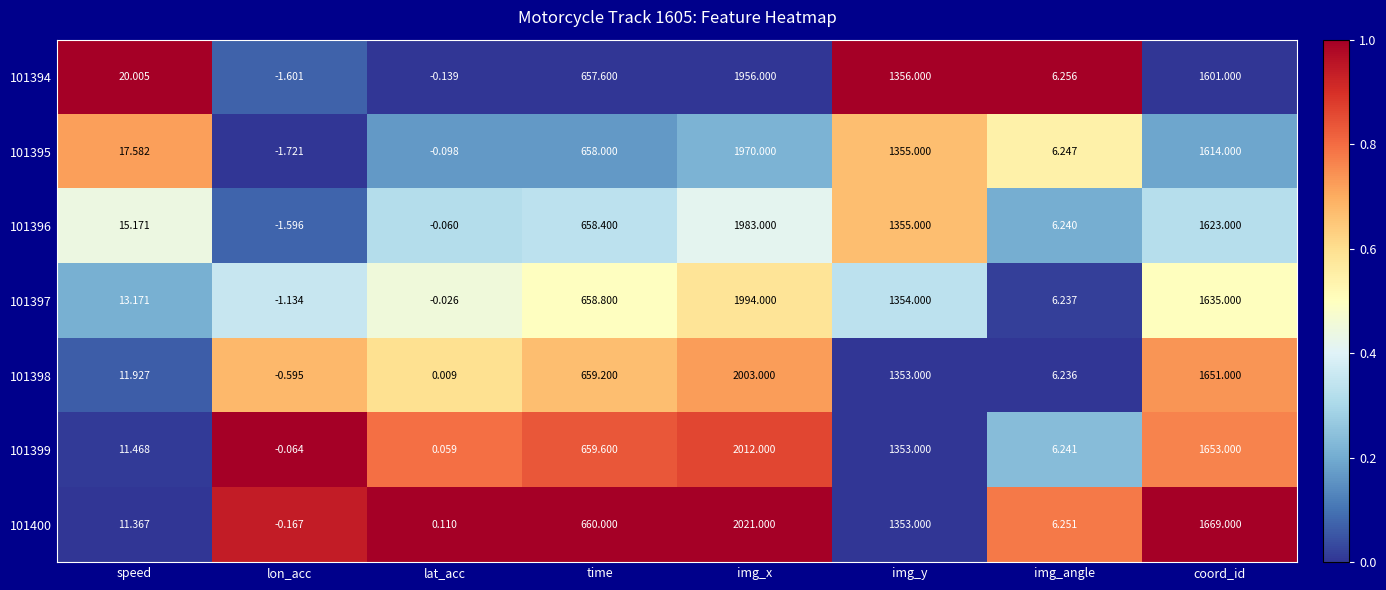

How many categories are shown in the chart?

8